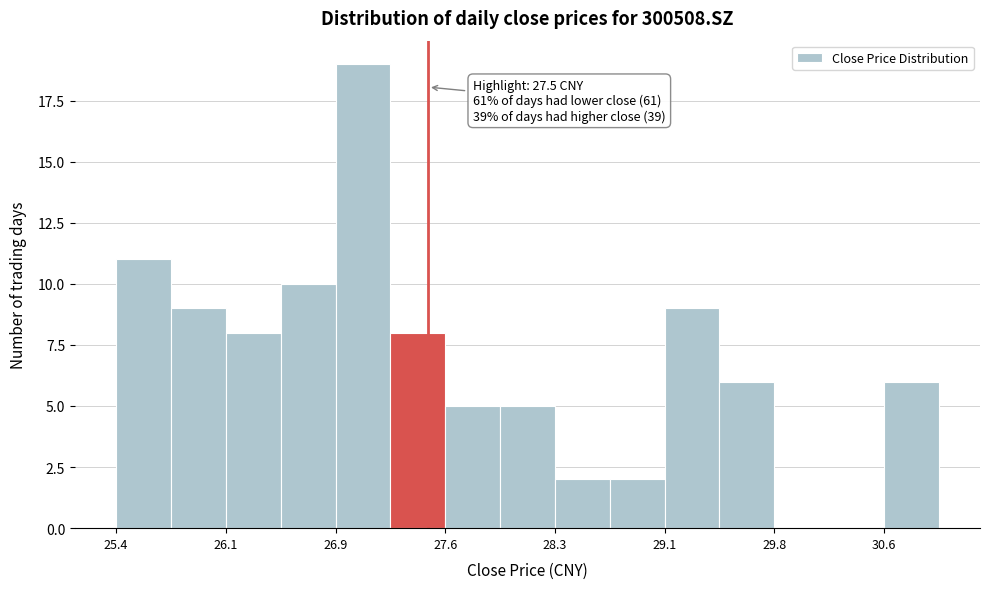

Read against the x-axis, roughly where is the centre of the tallest bar?

27.1